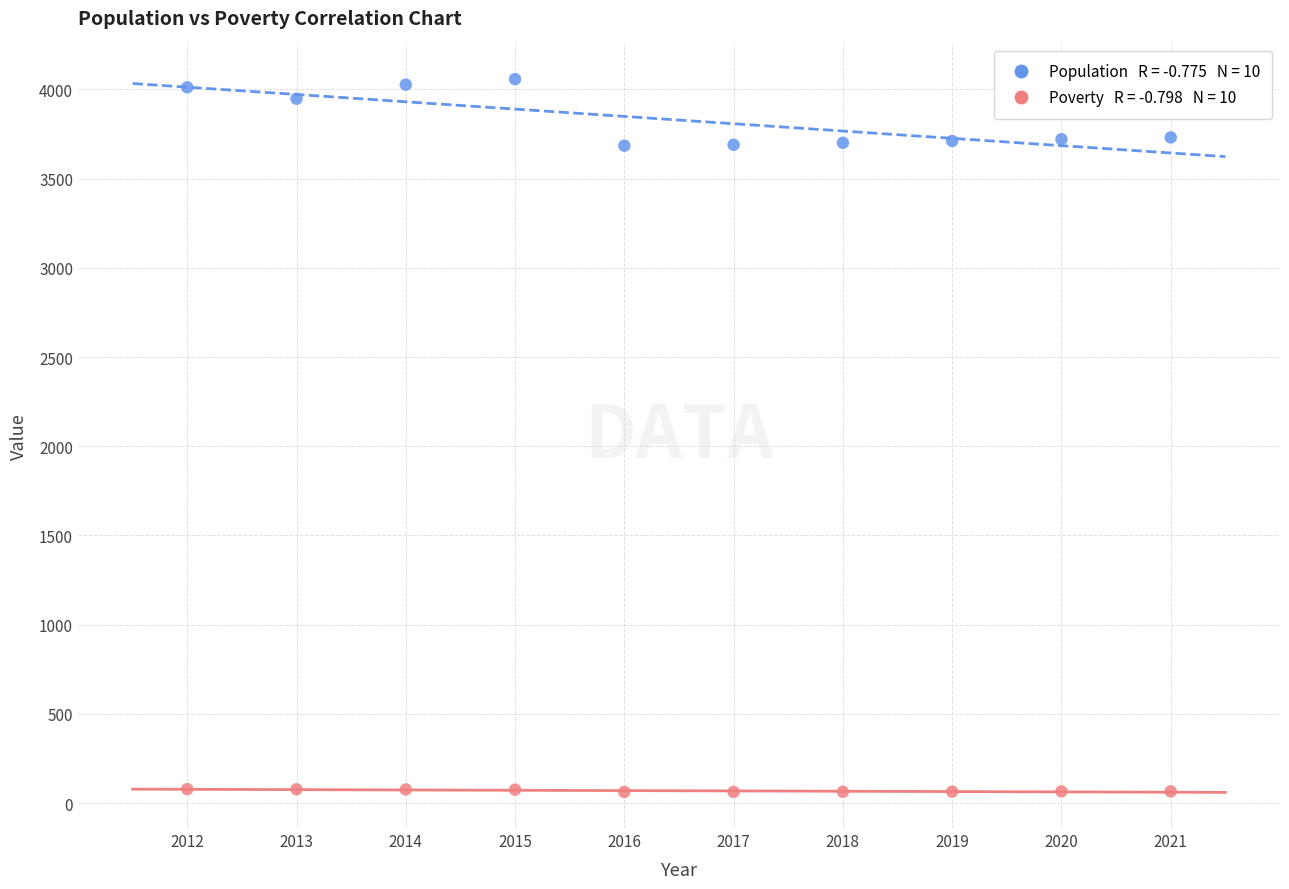

Across all data points, what is the range of Y values (max minus min)?

3996